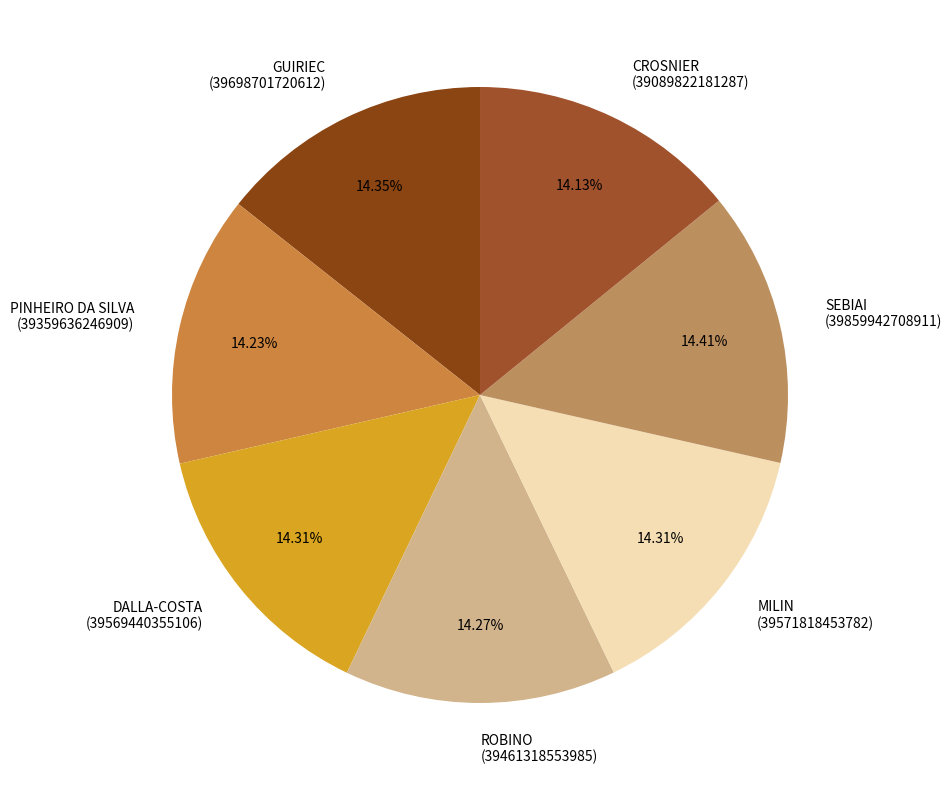

Count the number of slices in the pie.

7